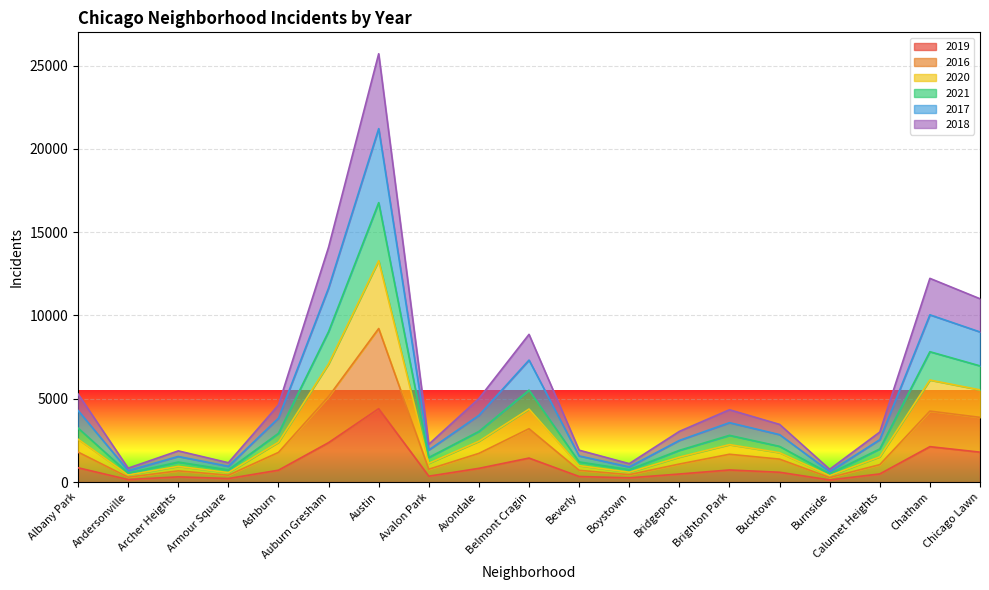

How many interior local valleys does the 2020 series have?

5